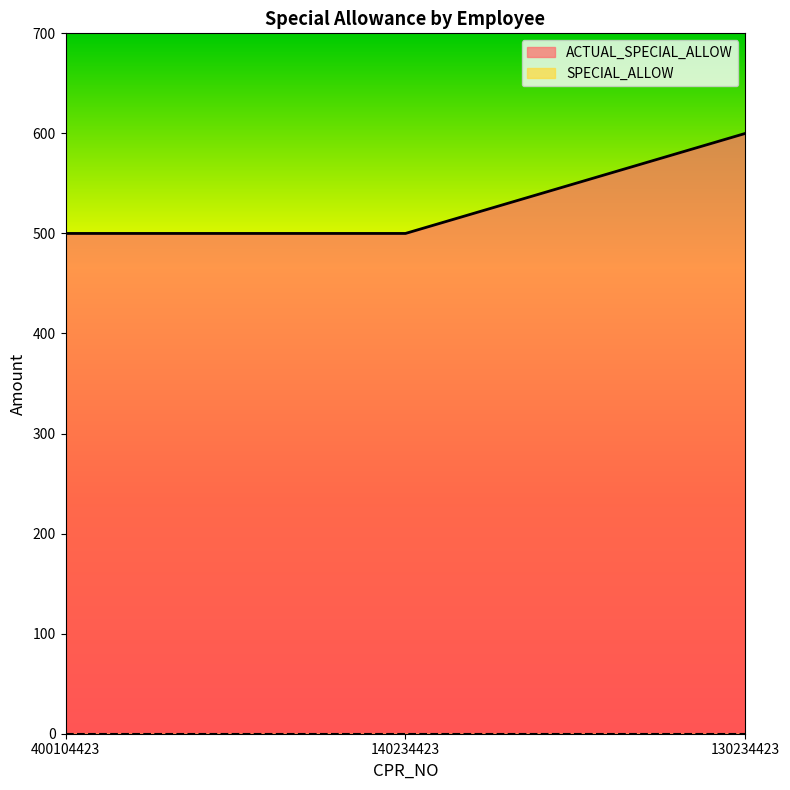

At which category does the chart reach its peak across all series?

130234423